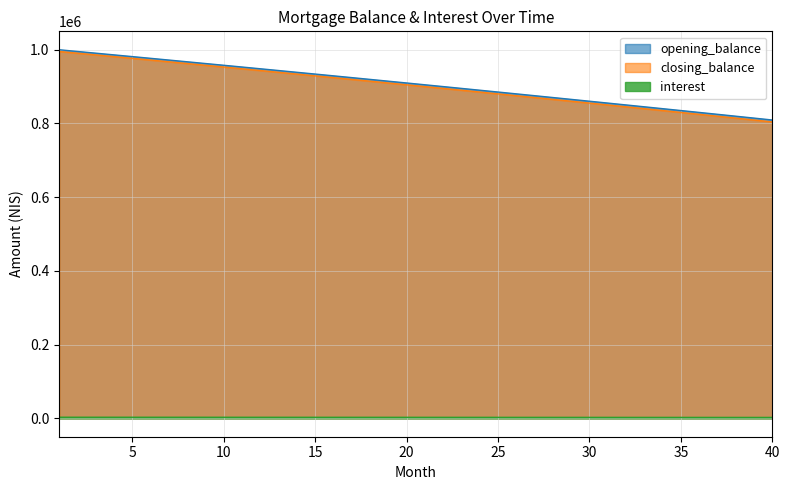

Count the number of data series in this chart.

3